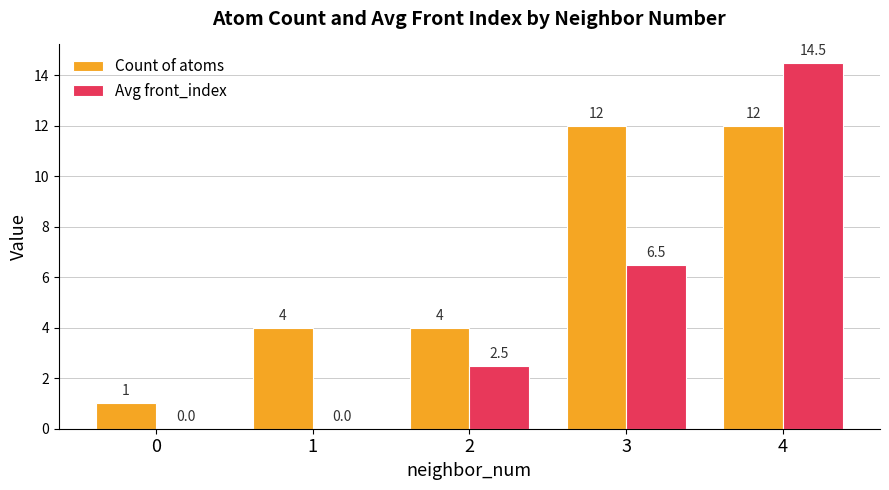

What is the sum of the Count of atoms values at 3 and 0?

13.0